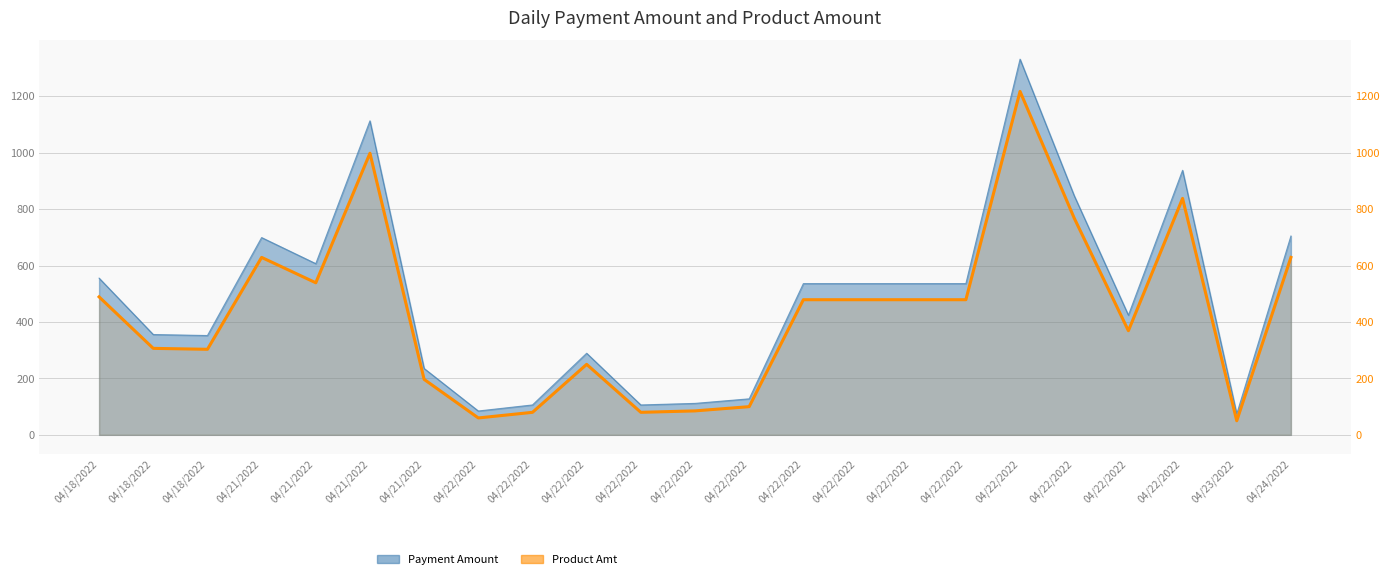

What is the maximum value shown in the chart?

1331.3